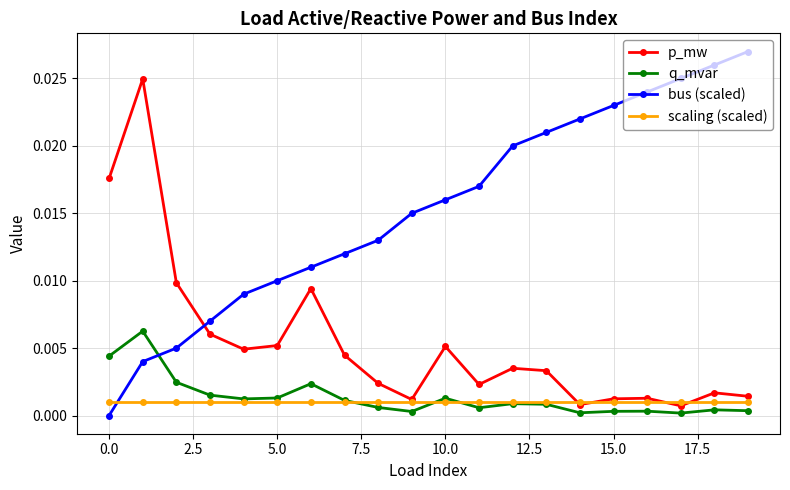

Which series has the largest total across all categories?

bus (scaled)